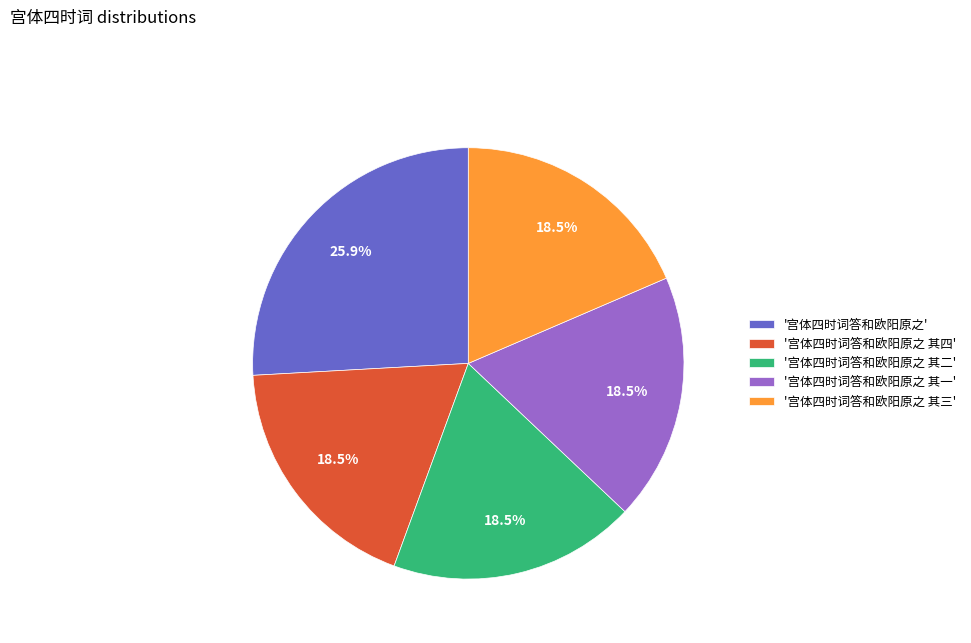

Is the sum of '宫体四时词答和欧阳原之 其三' and '宫体四时词答和欧阳原之 其四' greater than half?

No